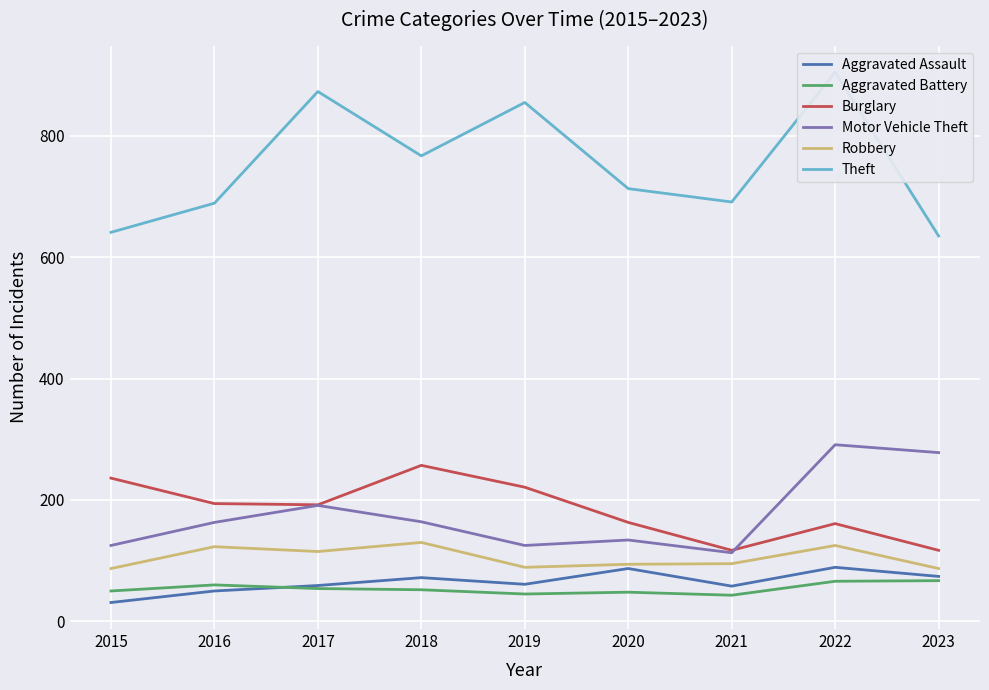

Is the value of Theft at 2020 greater than the value of Motor Vehicle Theft at 2022?

Yes